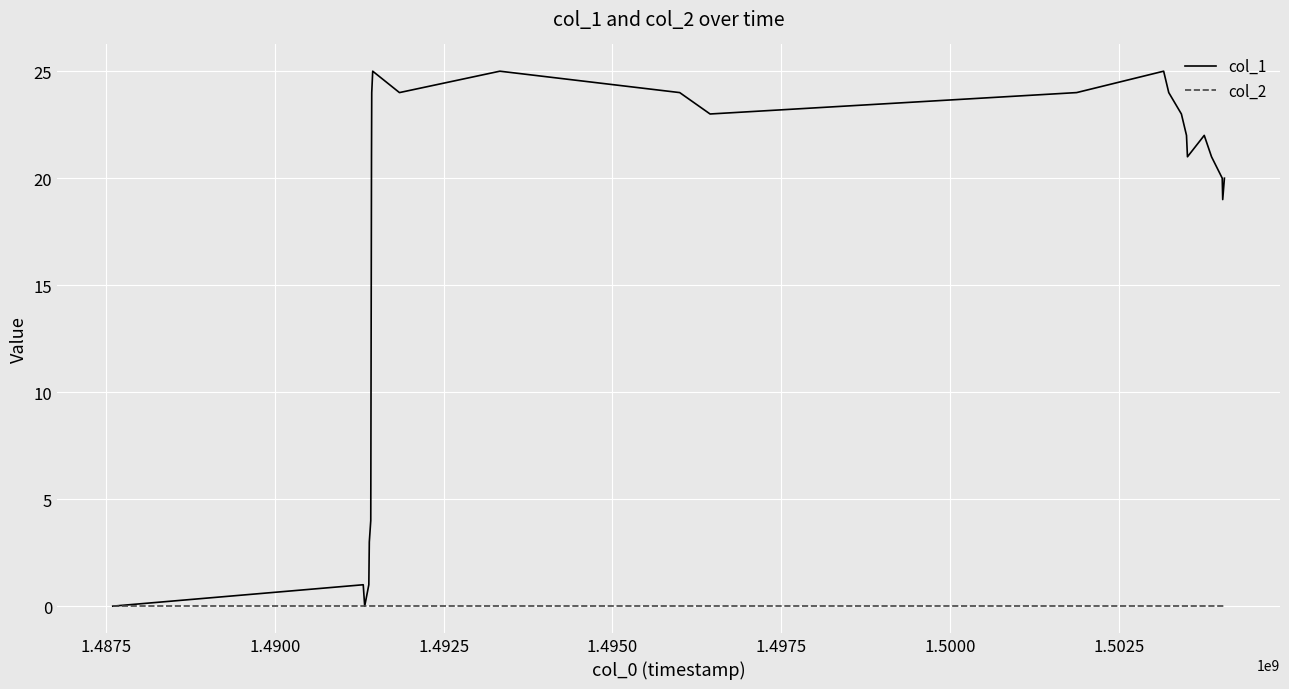

Rank the series by their average value, from highest to lowest.

col_1, col_2